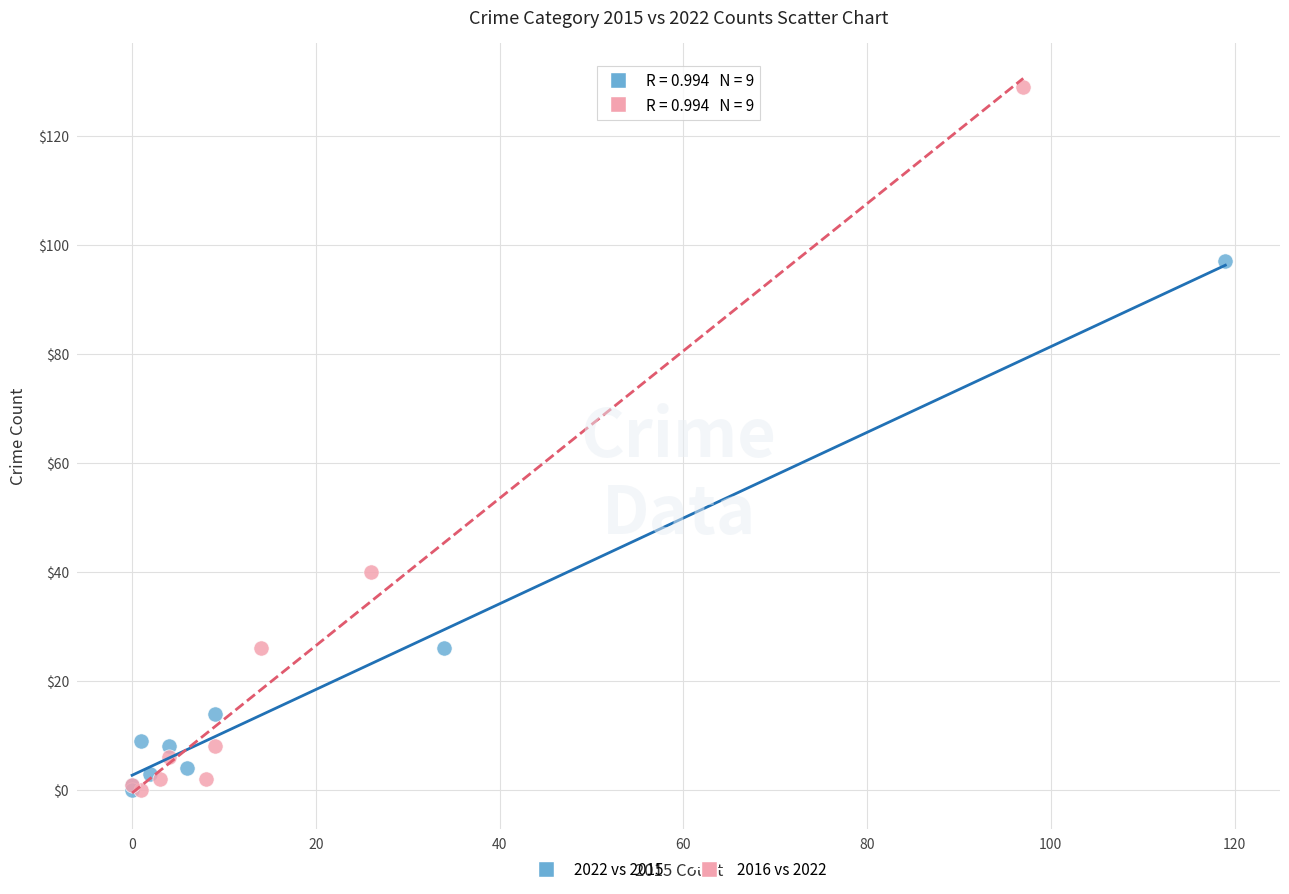

Which series contains the highest Y value?

2016 vs 2022